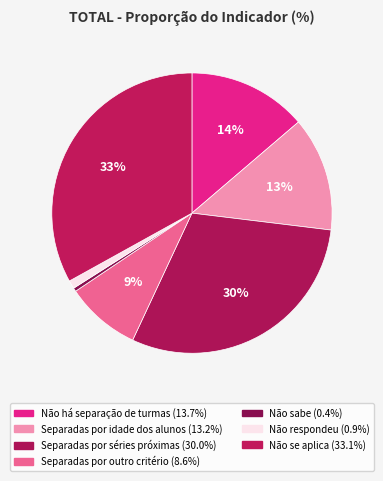

Does Não há separação de turmas represent more than half of the total?

No